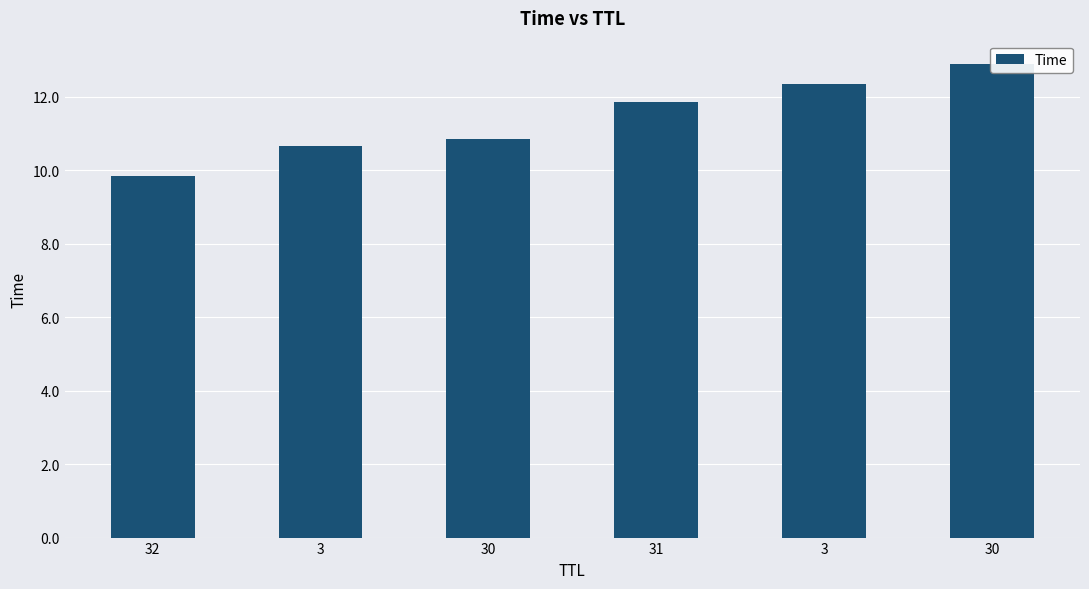

What is the label of the 6th bar from the left?

30